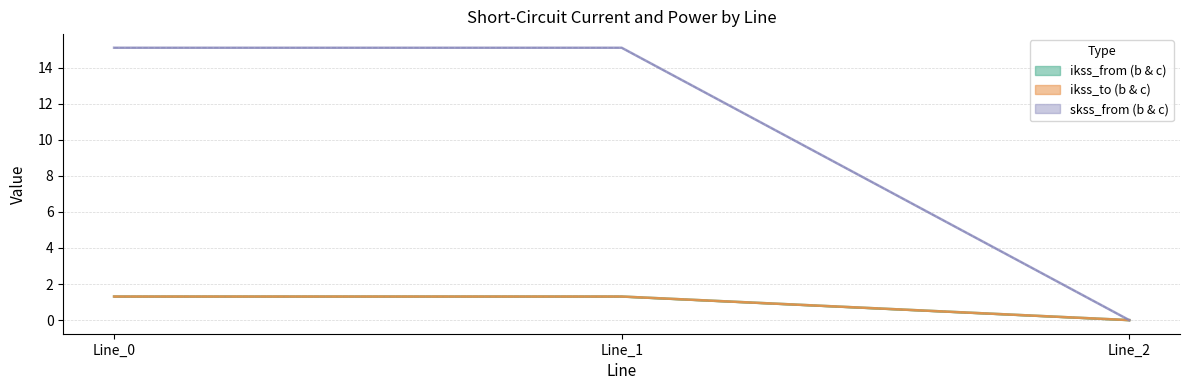

Is it true that pf_skss_b_from_mw equals 9.7 at Line_0?

False